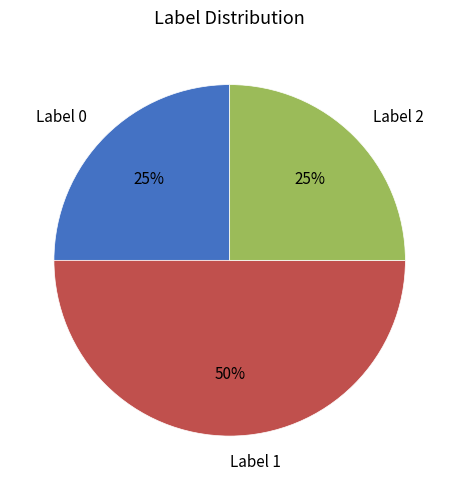

Does Label 2 account for over 50% of the chart?

No